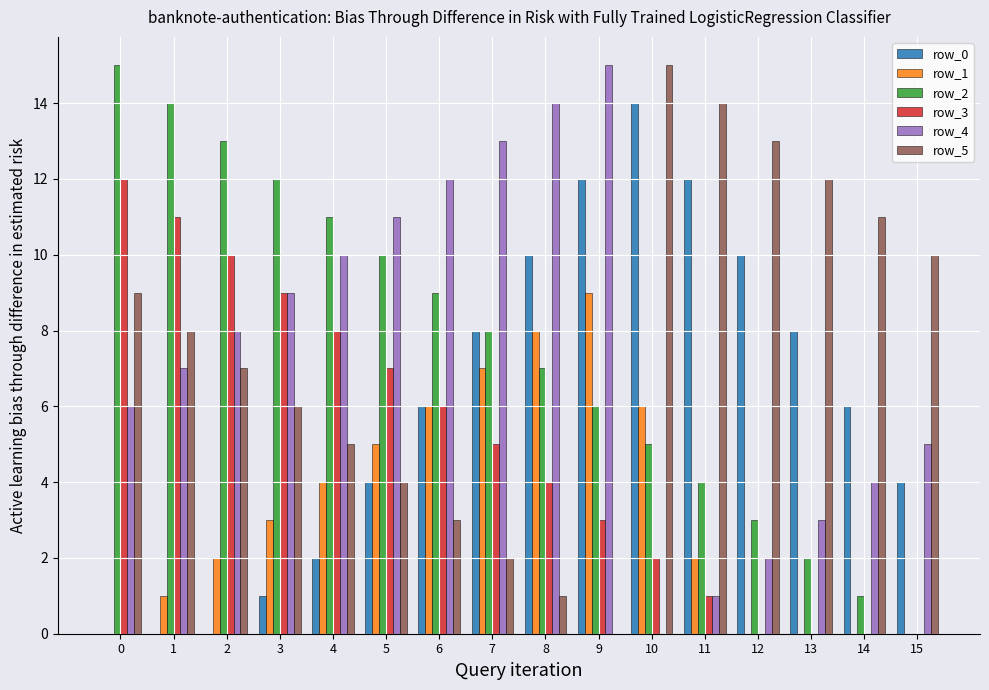

Which series changed the most between 10 and 12?

row_1